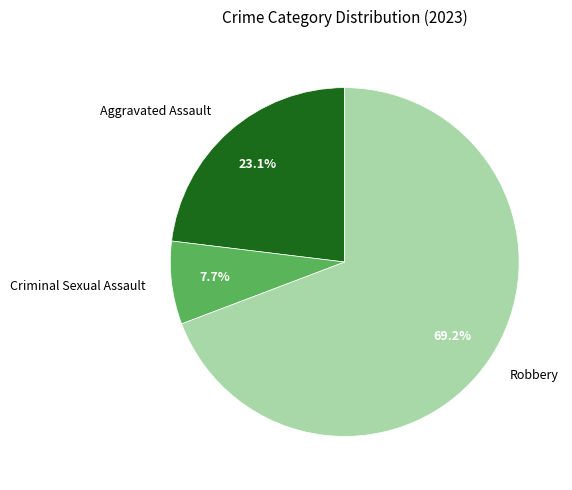

What percentage is NOT represented by Aggravated Assault?

76.9%